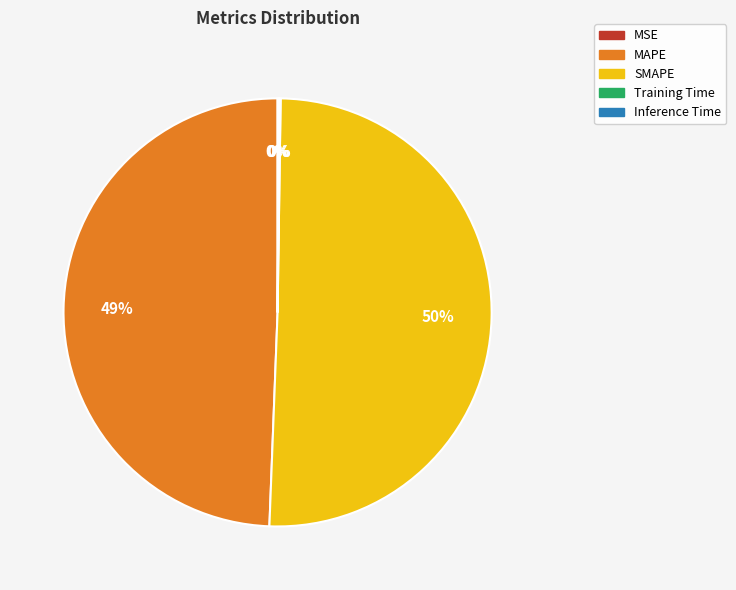

Which slice is the largest?

SMAPE